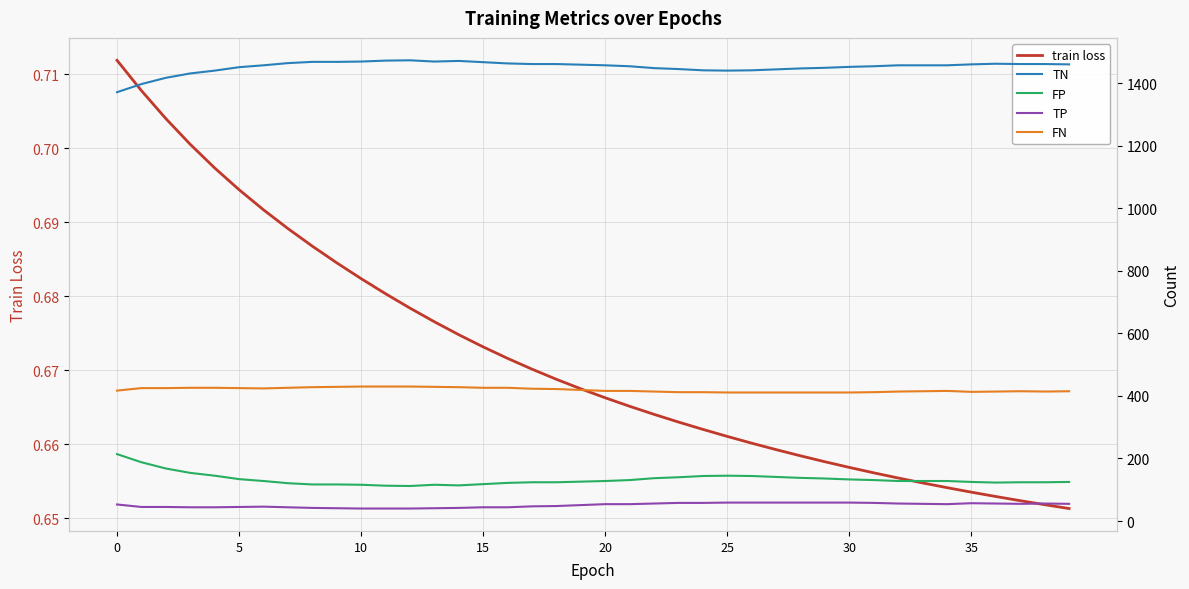

Is it true that train loss equals 0.2 at 35?

False